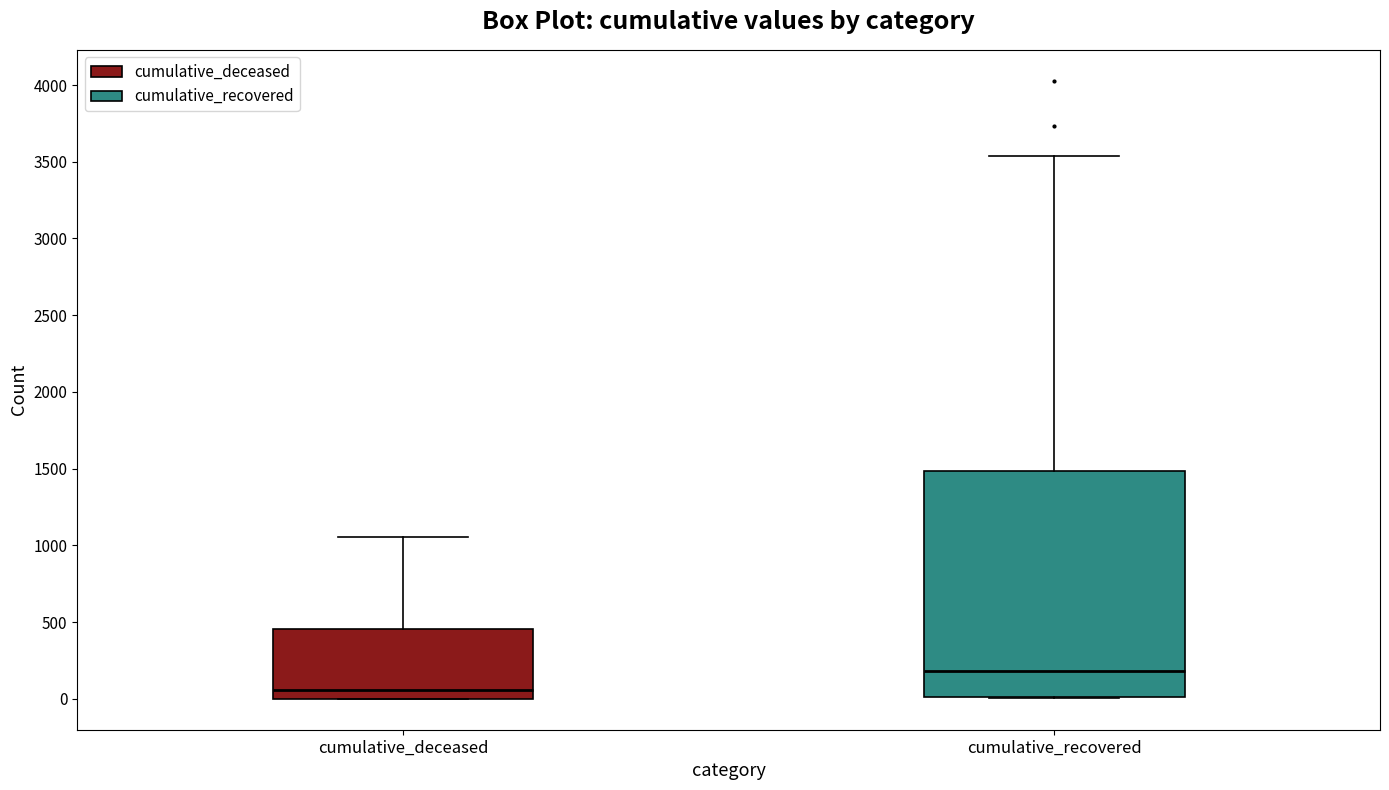

Reading left to right, transcribe this box plot: for each box, give where its median line is, the range the box spans, and where its two whiskers end, as read against the y-axis. The values are not printed on the chart, so give them approximately, as read against the axis.

cumulative_deceased: median 50, box 0 to 450, whiskers 0 to 1050
cumulative_recovered: median 200, box 0 to 1500, whiskers 0 to 3550